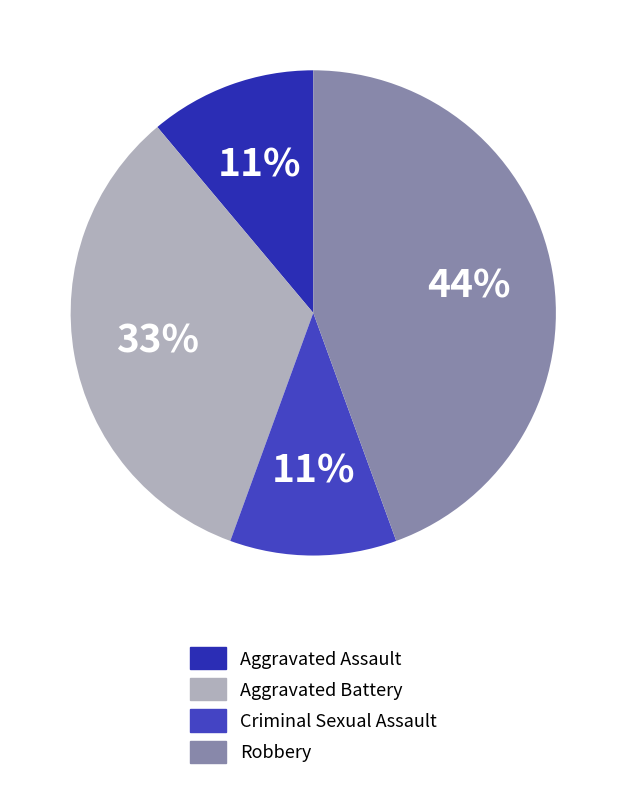

How many segments does this pie chart have?

4